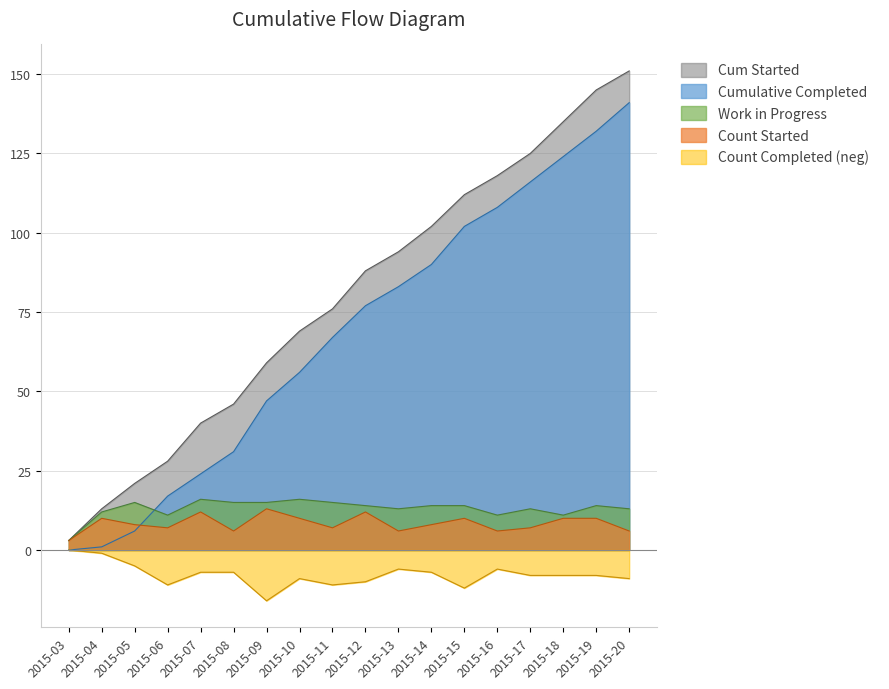

Rank the series at 2015-12 from lowest to highest value.

Count Completed (neg), Count Started, Work in Progress, Cumulative Completed, Cum Started